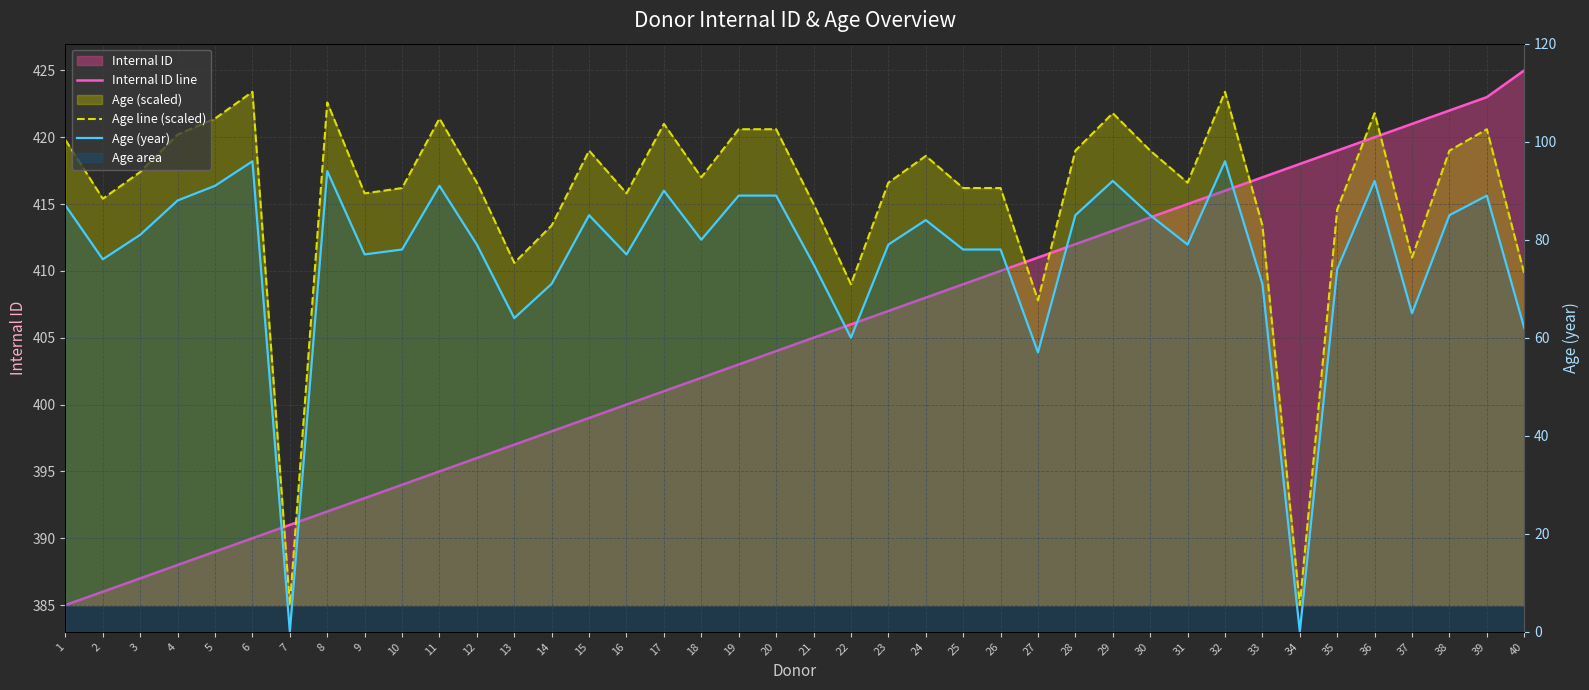

Between 31 and 8, which is larger?

31